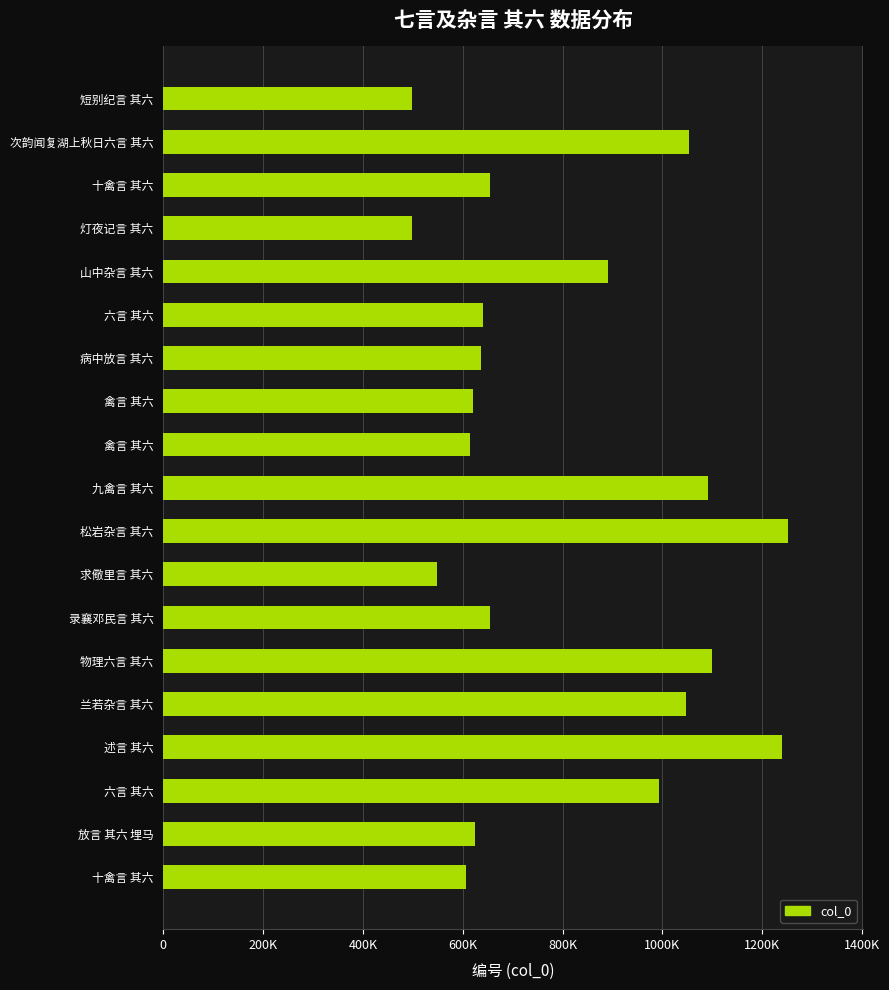

Does the chart contain any negative values?

No